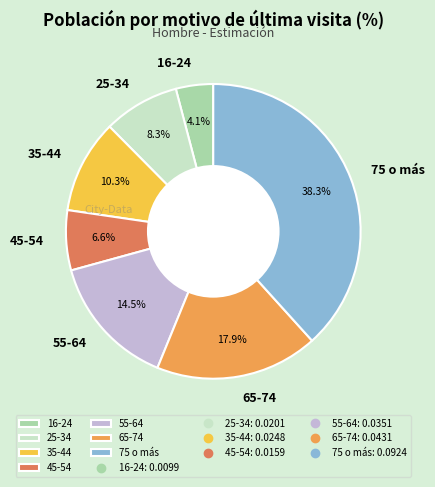

Between 35-44 and 25-34, which is larger?

35-44